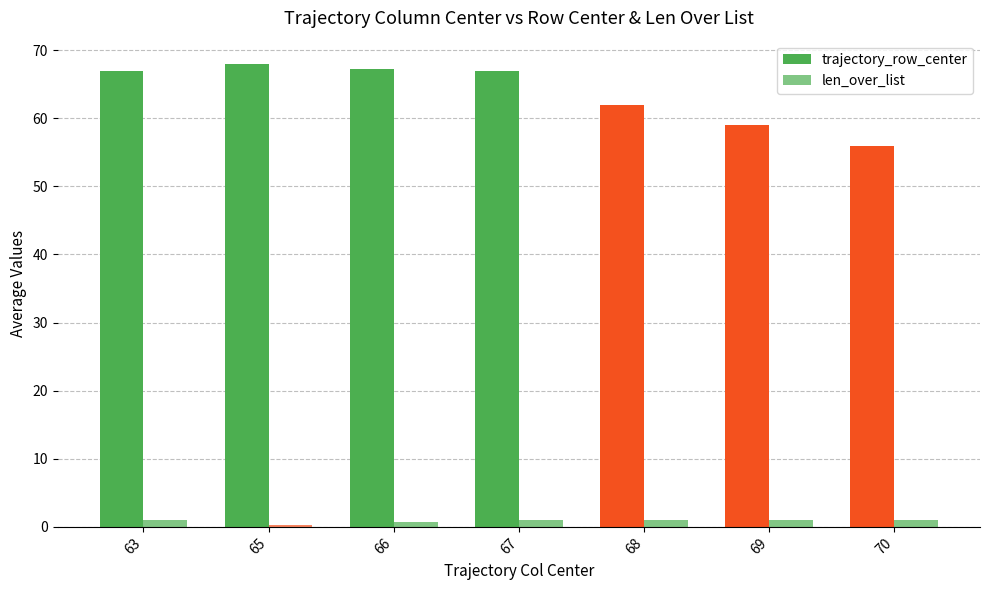

What is the difference between the highest and lowest values at 66?

66.5